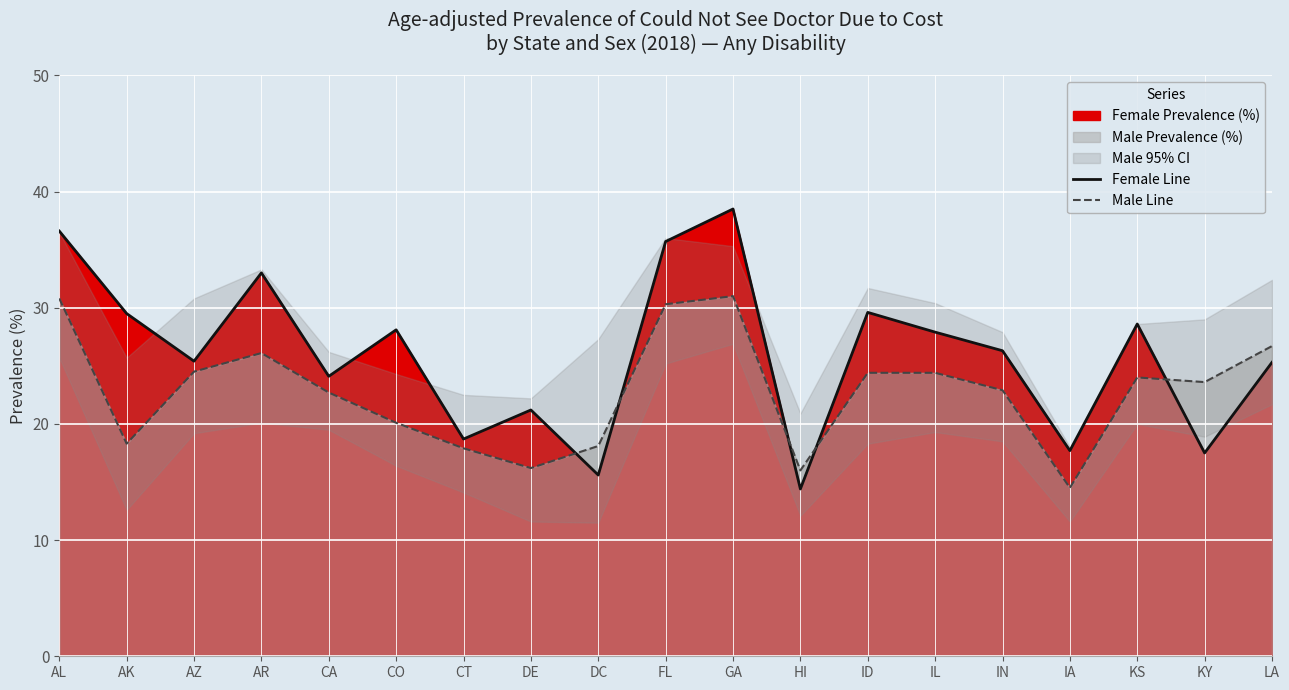

What is the minimum value for Female Line?

14.4